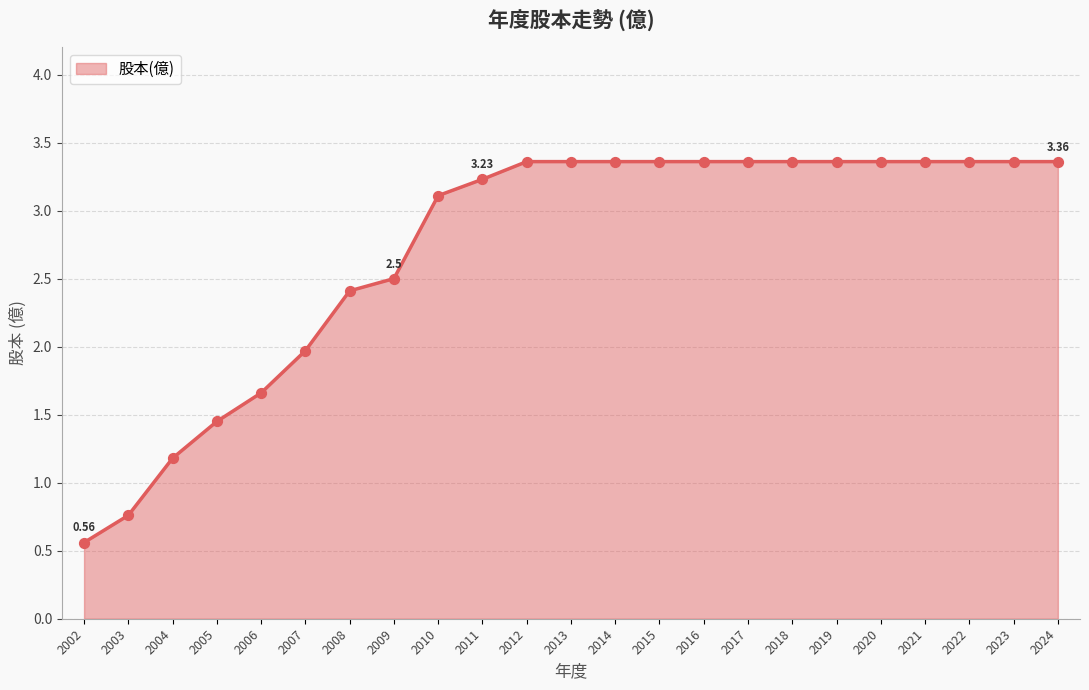

Approximately how many times larger is the value at 2024 compared to 2009?

1.3